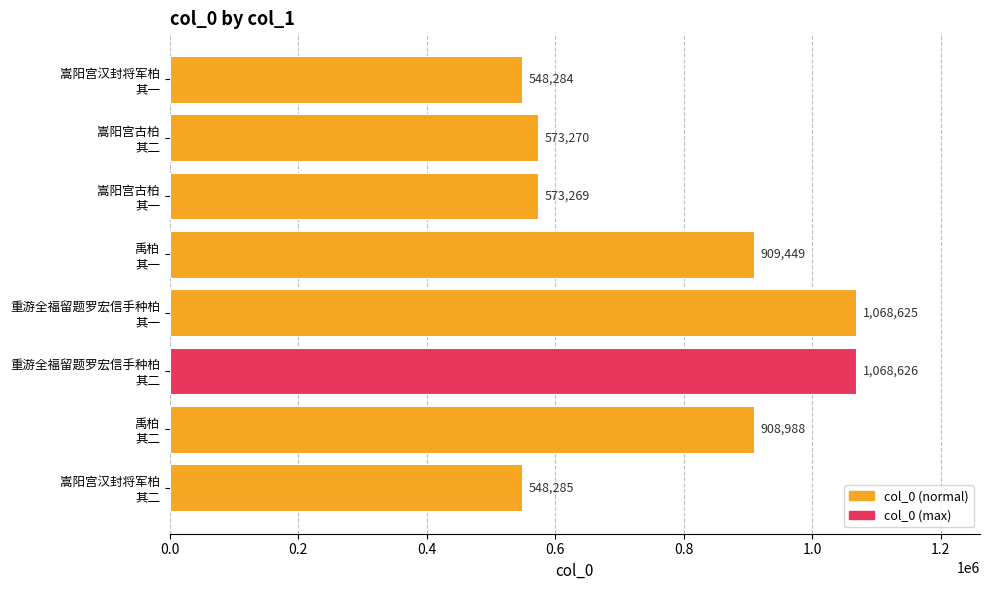

What is the maximum value shown in the chart?

1068626